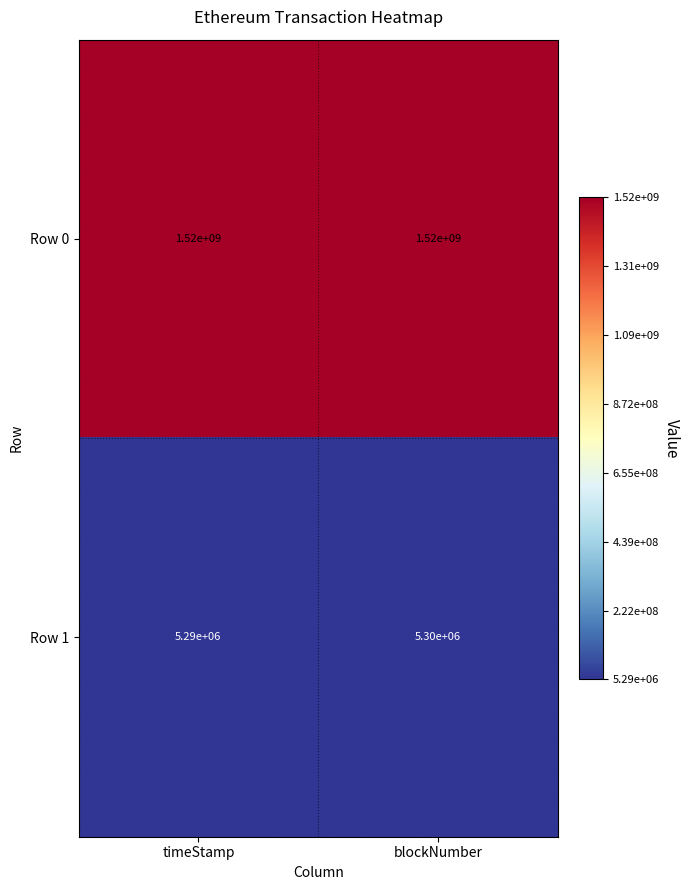

Reading left to right, list all the values displayed in this chart.

Row 0: 1520000000	1520000000
Row 1: 5290000	5300000